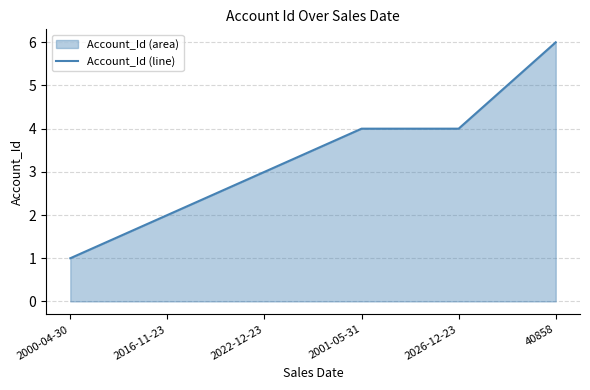

Count the number of data series in this chart.

1